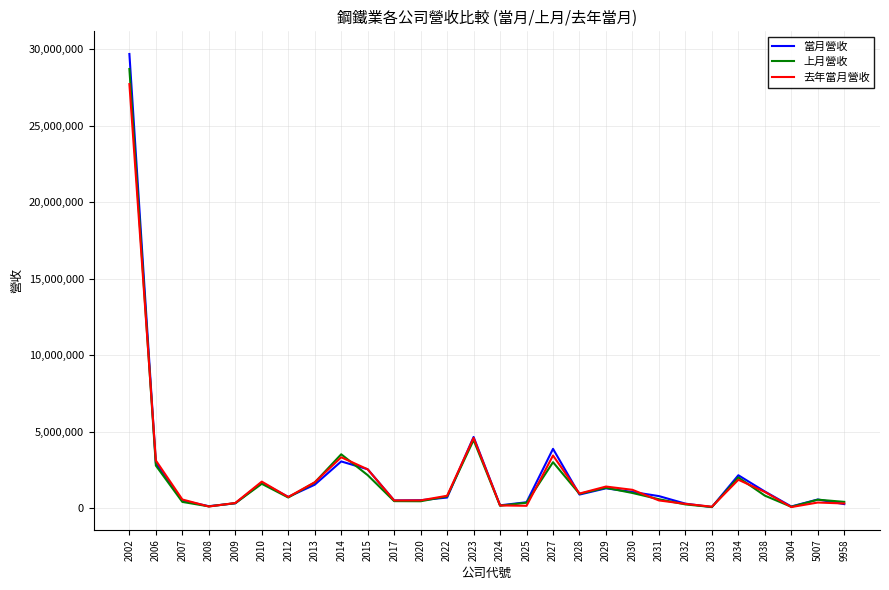

Which series has the largest range (max minus min)?

當月營收